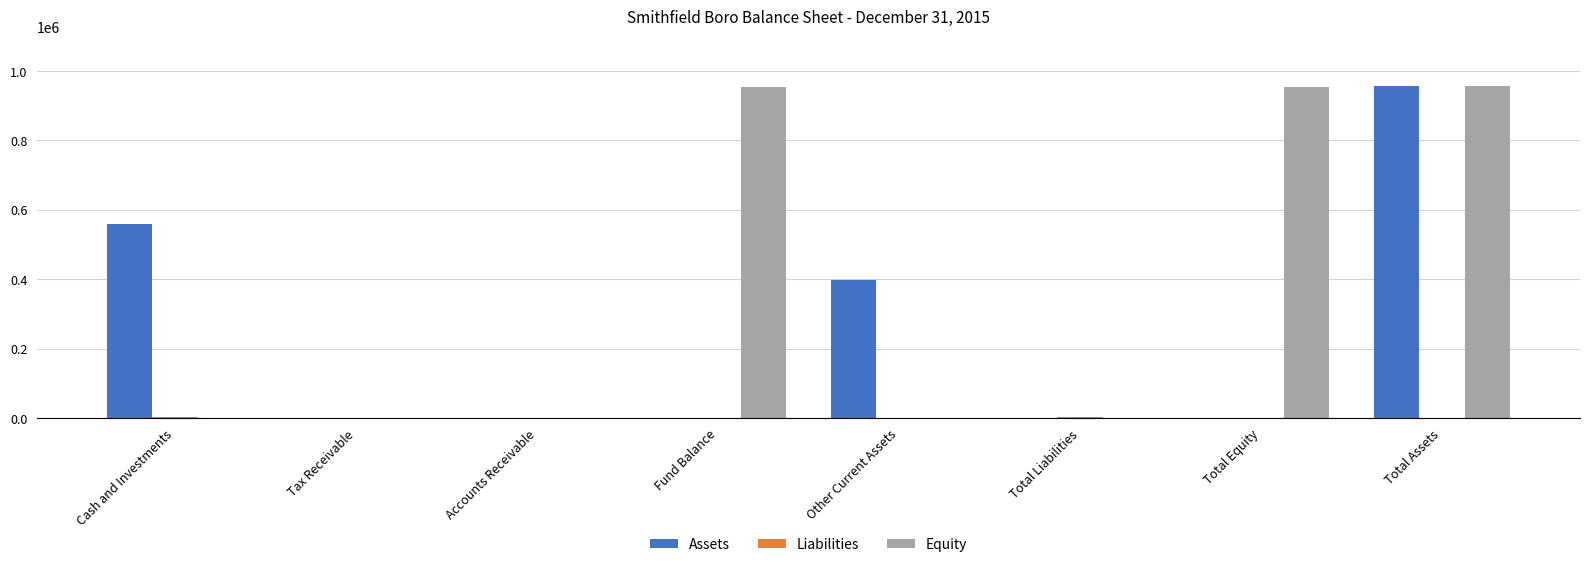

How many distinct data groups are displayed?

3